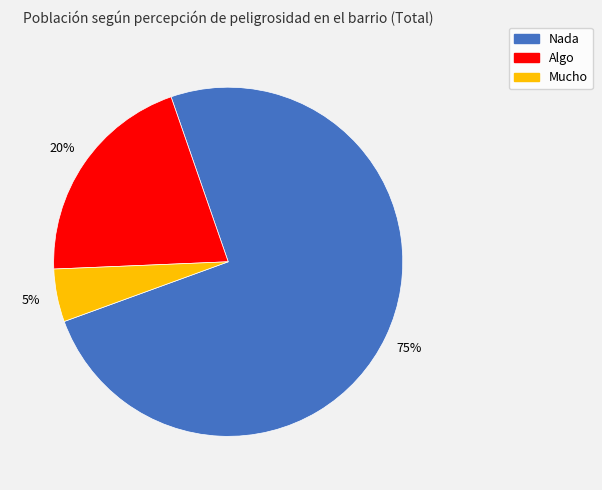

Which category has the smallest portion of the pie?

Mucho